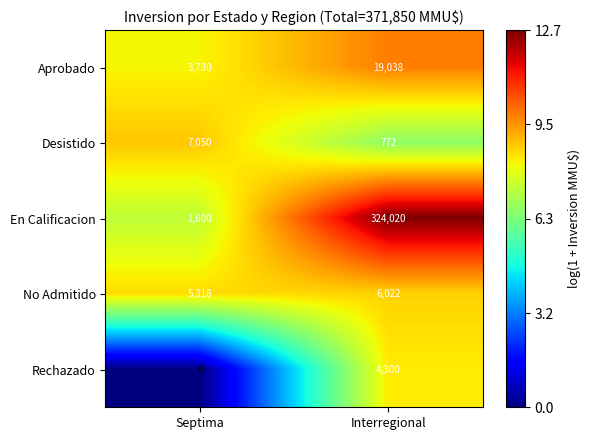

Reading left to right, what are all the values shown in this chart?

Aprobado: Septima=3730	Interregional=19038
Desistido: Septima=7050	Interregional=772
En Calificacion: Septima=1600	Interregional=324020
No Admitido: Septima=5318	Interregional=6022
Rechazado: Septima=0	Interregional=4300